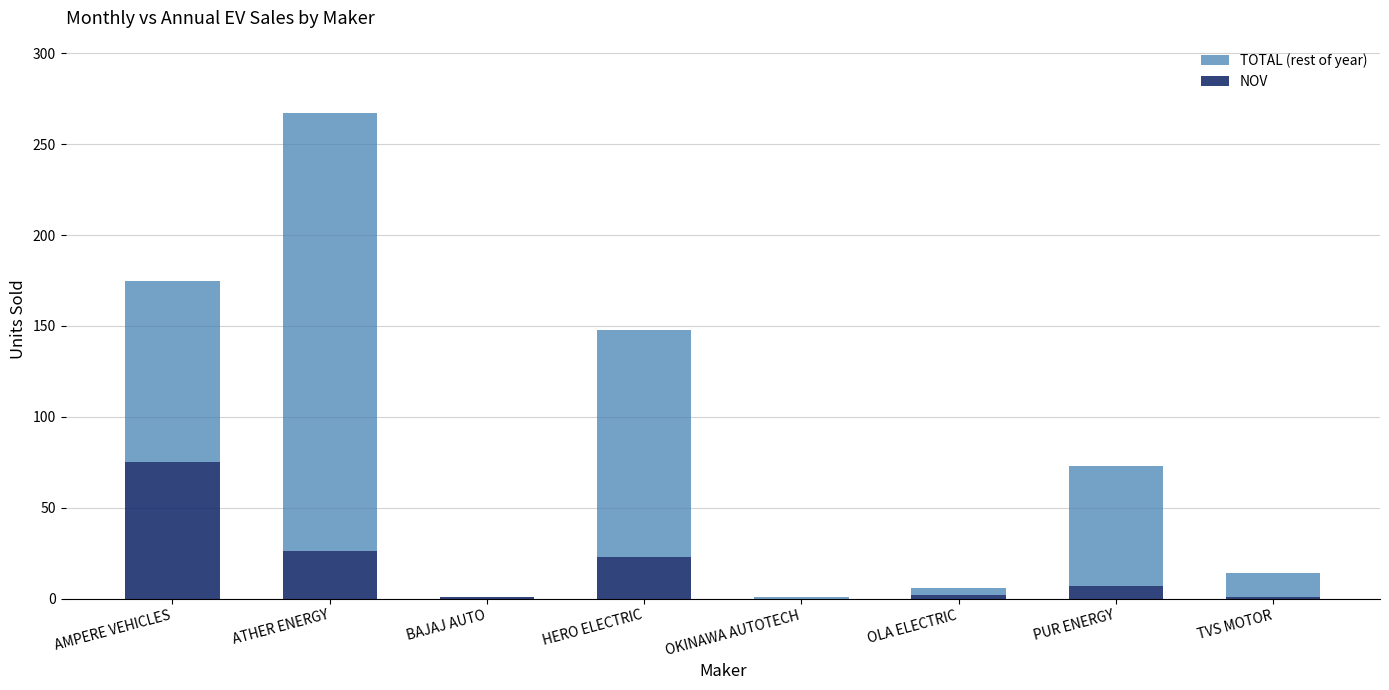

What are all the series names shown in the legend?

TOTAL (rest of year), NOV